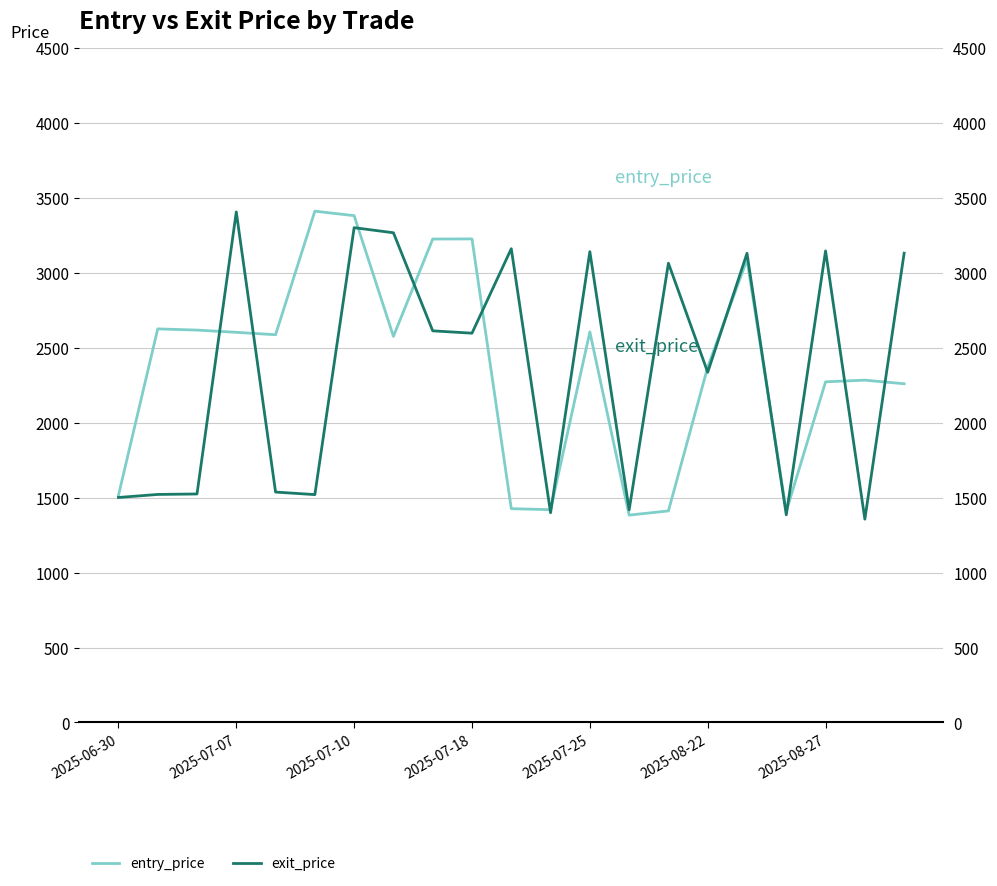

The value of exit_price at 10 is 4628.5. True or false?

False